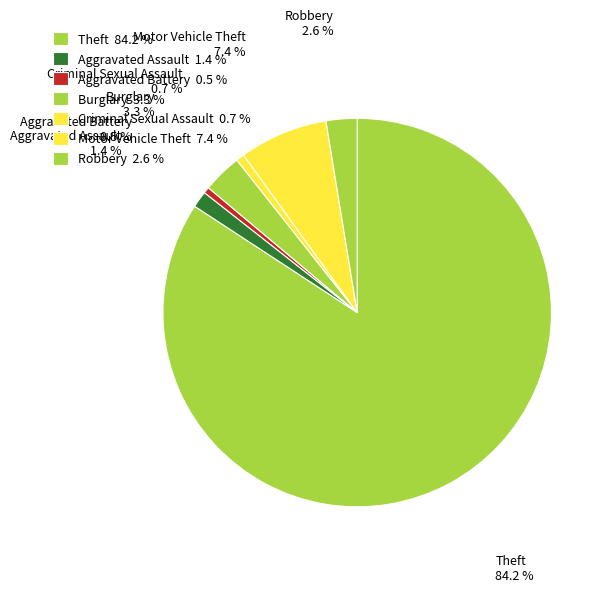

Which slice represents more than half of the pie?

Theft